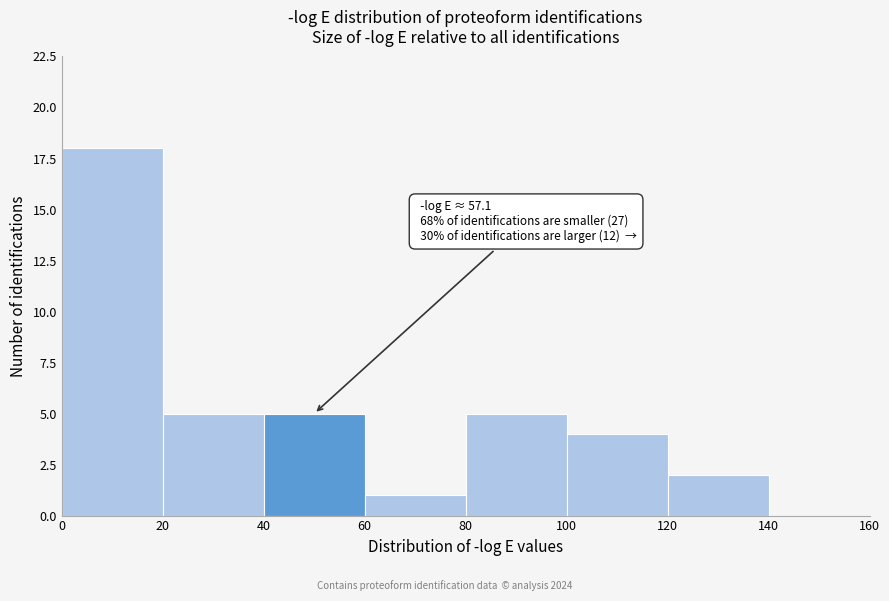

Over which range of the x-axis is the bar tallest?

0 to 20